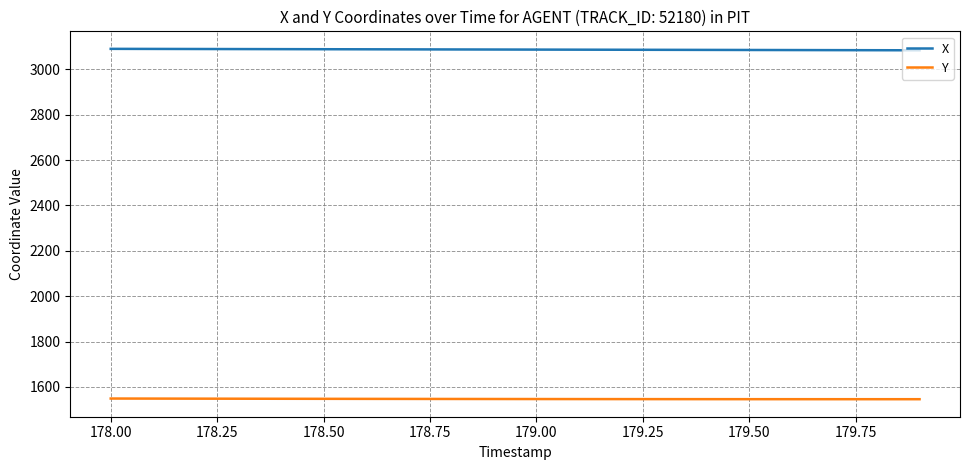

Which series has the largest total across all categories?

X